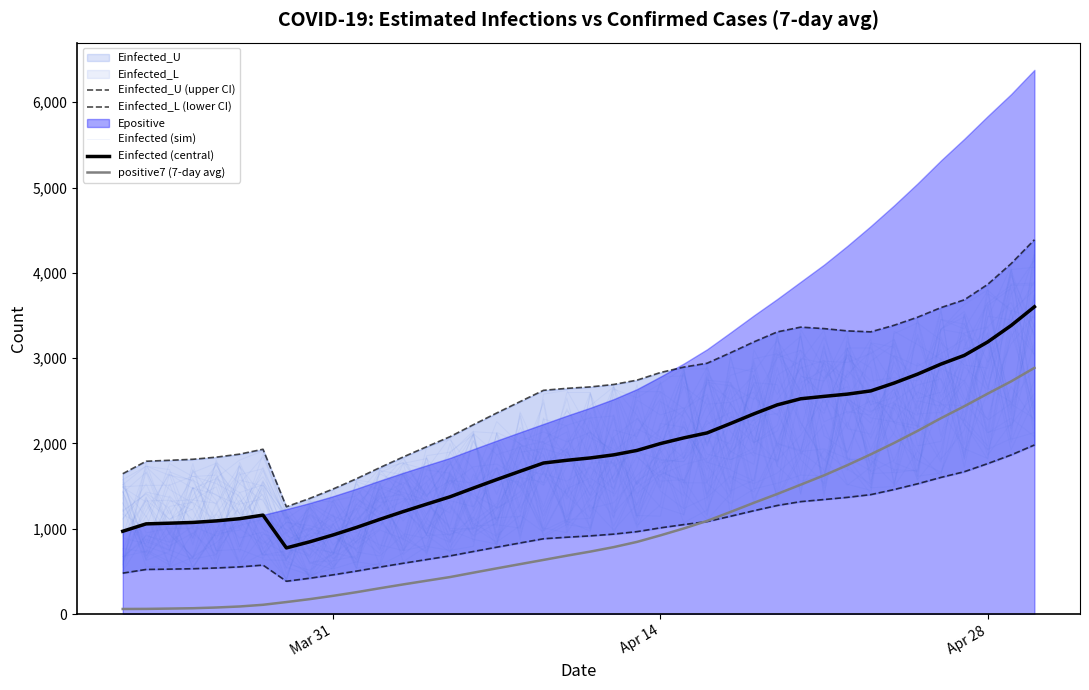

Read the Einfected_L (lower CI) value at 30.

1343.0